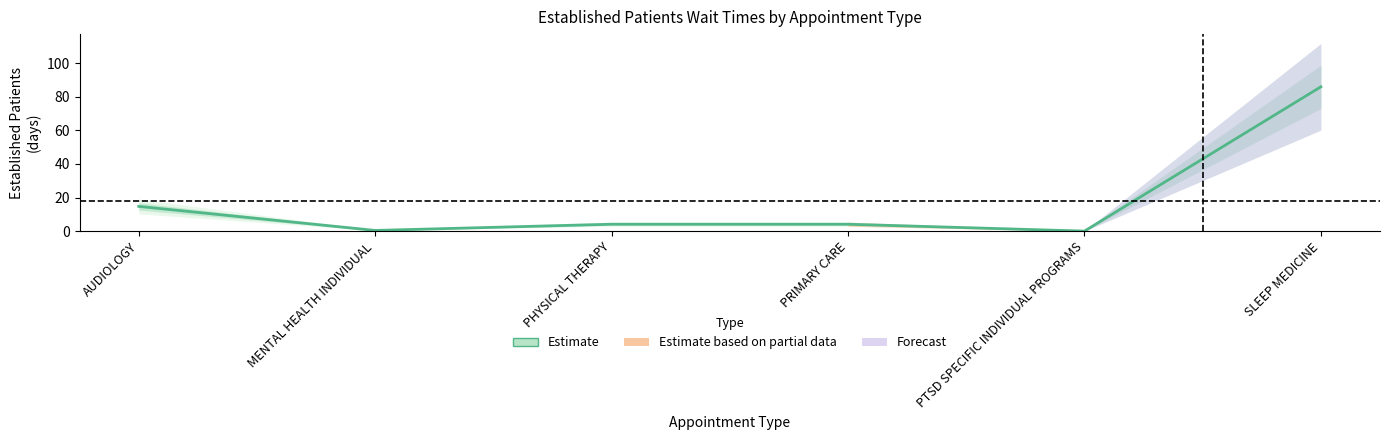

At which label does the data first exceed 4?

AUDIOLOGY